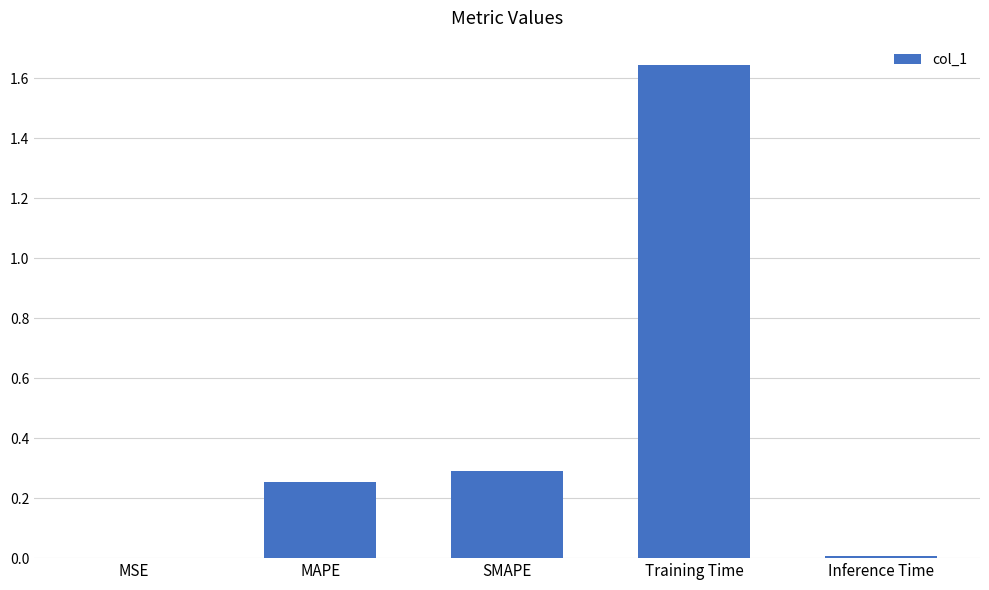

What is the sum of all values?

2.2